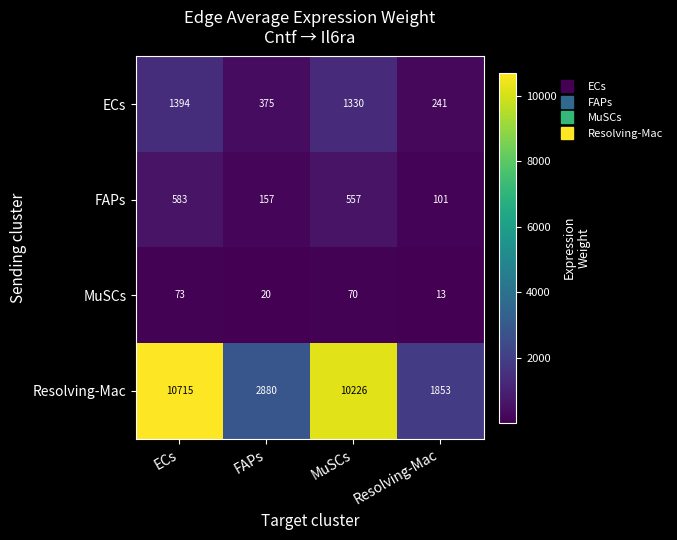

Rank the series by their maximum value, from highest to lowest.

Resolving-Mac, ECs, FAPs, MuSCs